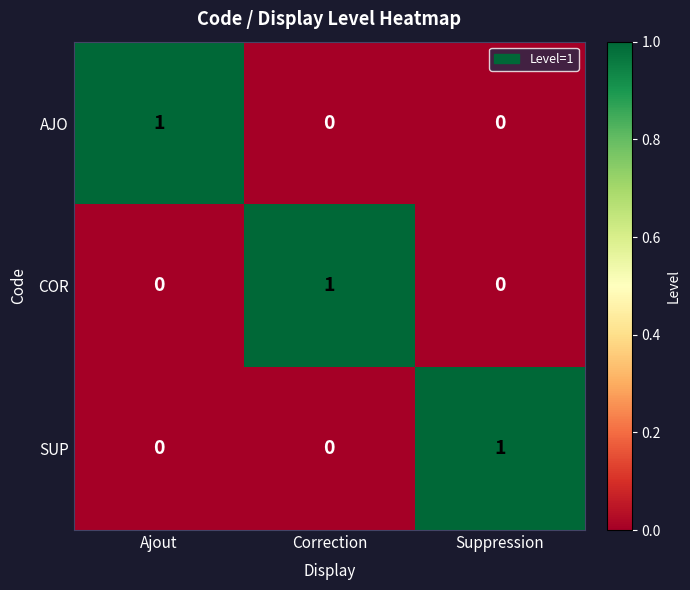

Which category has the highest value in the COR series?

Correction